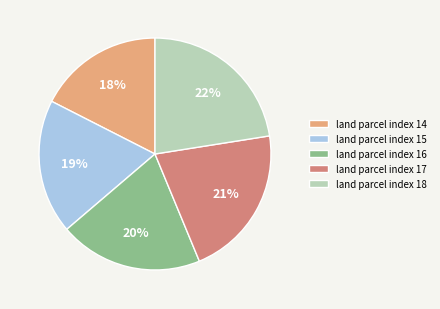

Is the sum of land parcel index 15 and land parcel index 18 greater than half?

No